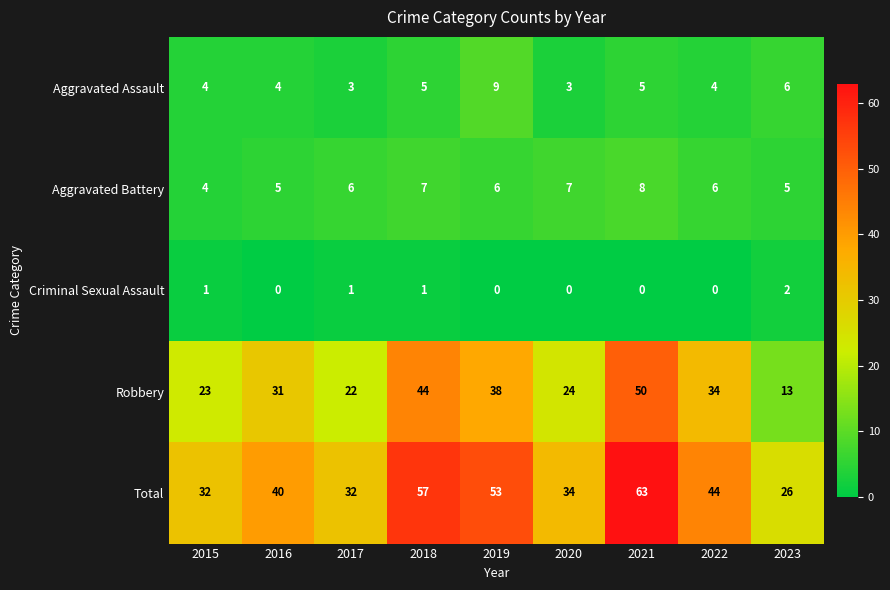

What is the maximum value for Aggravated Assault?

9